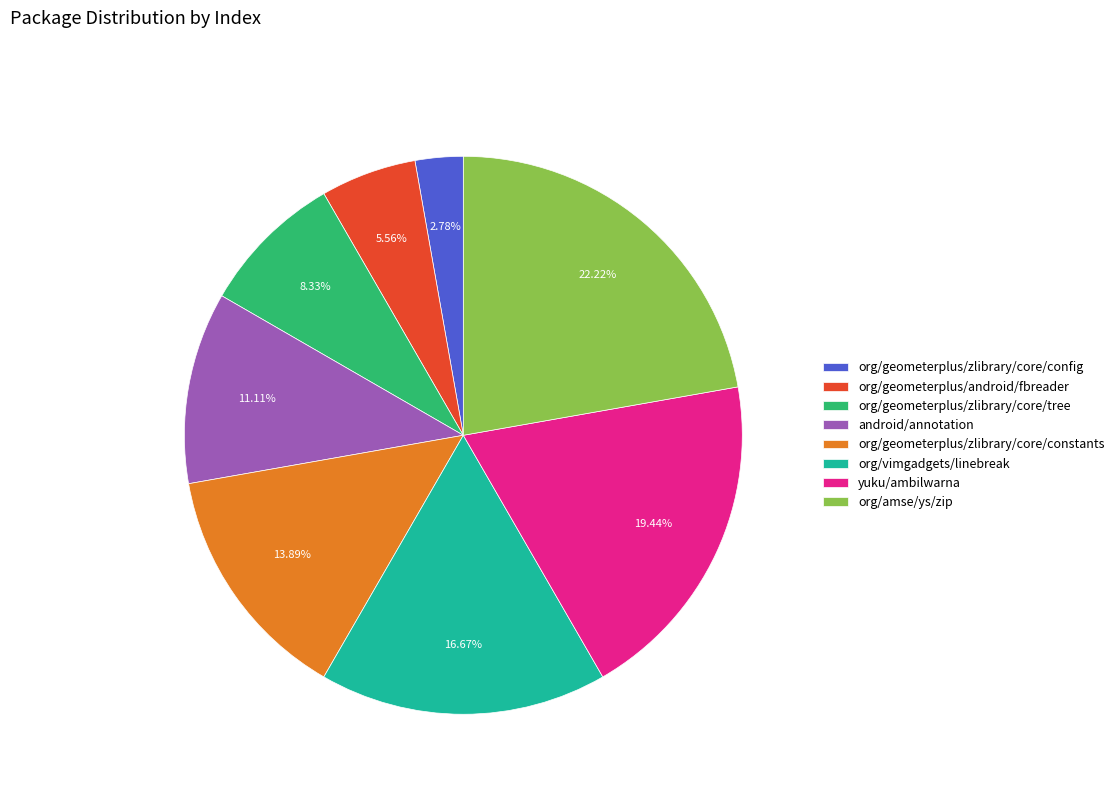

To the nearest percent, what is the average slice percentage?

12%